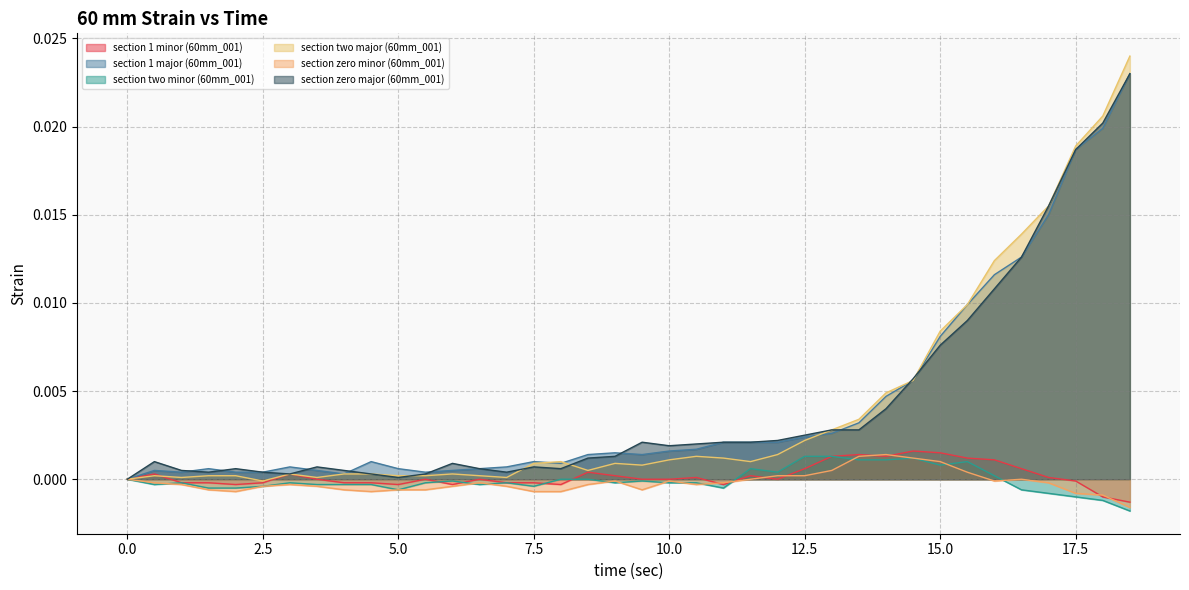

At which category does section zero major (60mm_001) reach its first local valley?

1.5